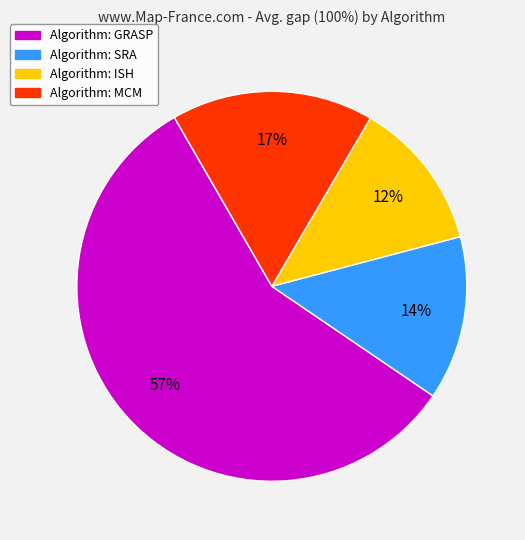

To the nearest percent, what is the difference between the largest and smallest slice percentages?

45%